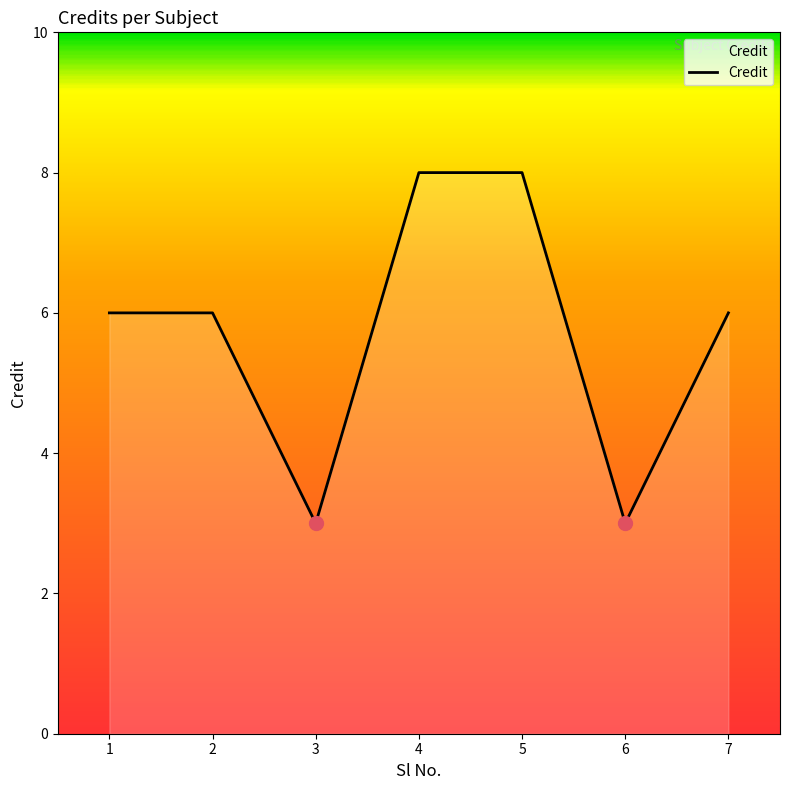

The chart shows a value of 3 at 3. True or false?

True